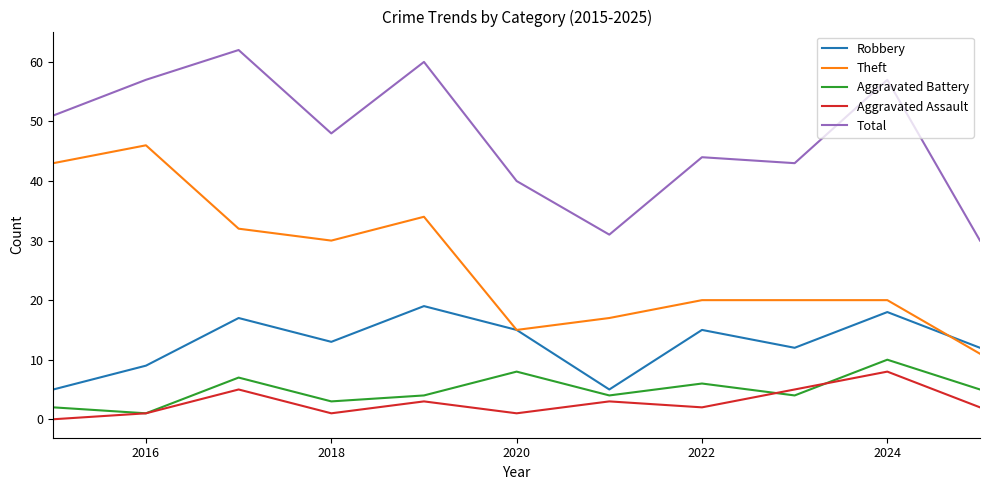

How many categories are shown in the chart?

11